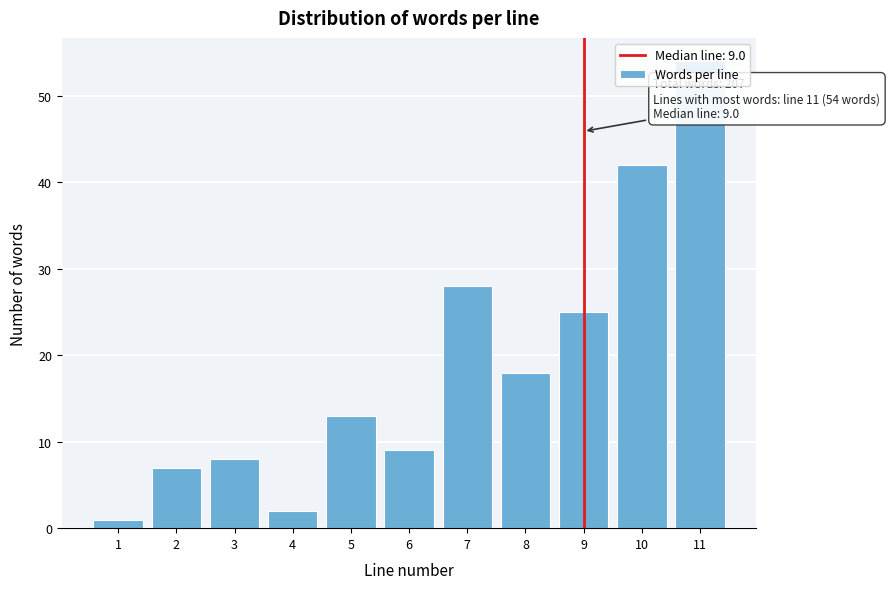

Approximately how many times larger is the value at 6 compared to 7?

0.3